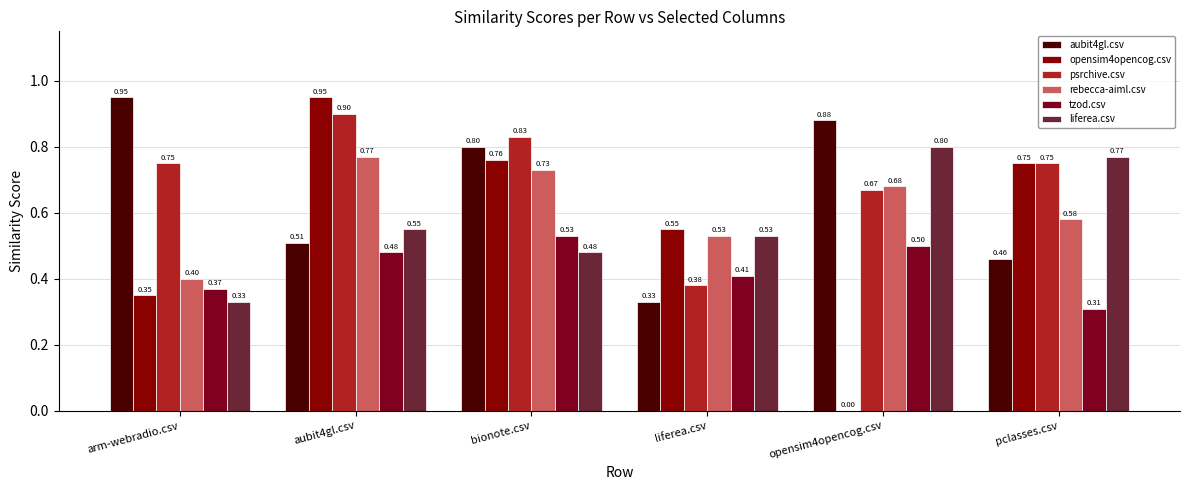

Is it true that liferea.csv equals 0.5 at bionote.csv?

True